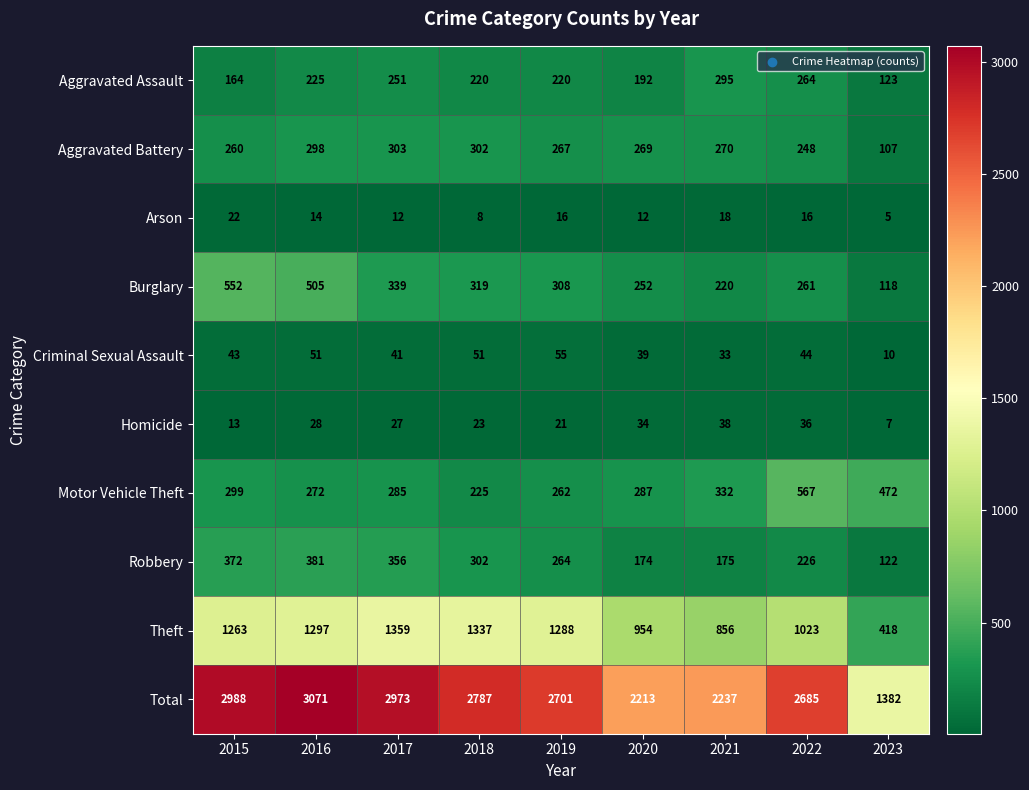

What is the approximate value of Criminal Sexual Assault at 2023?

10